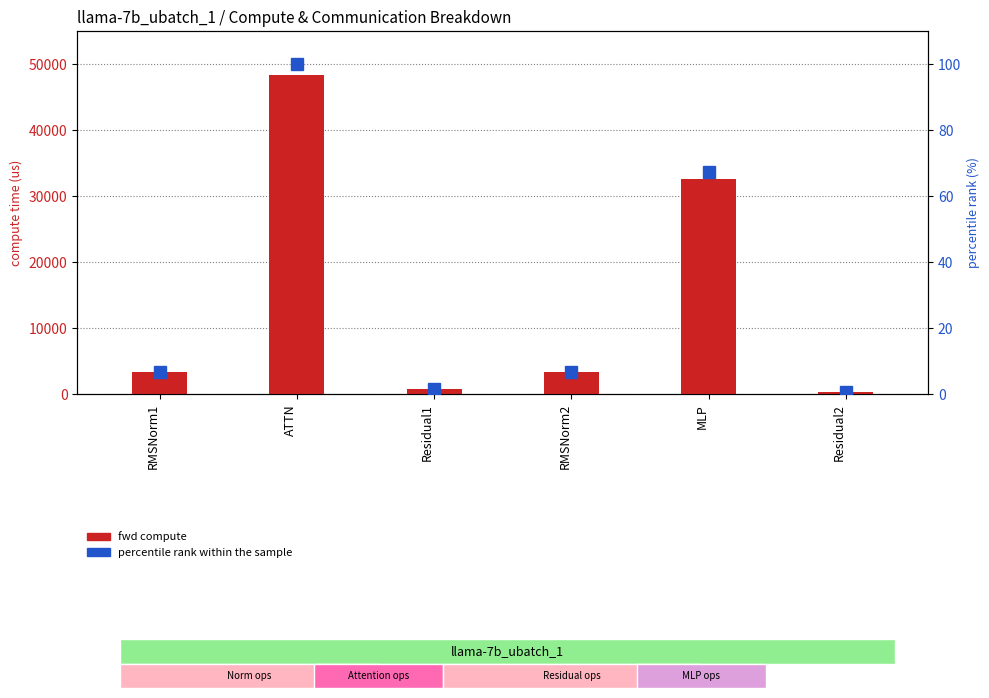

What is the average value of the percentile rank within the sample series?

30.6